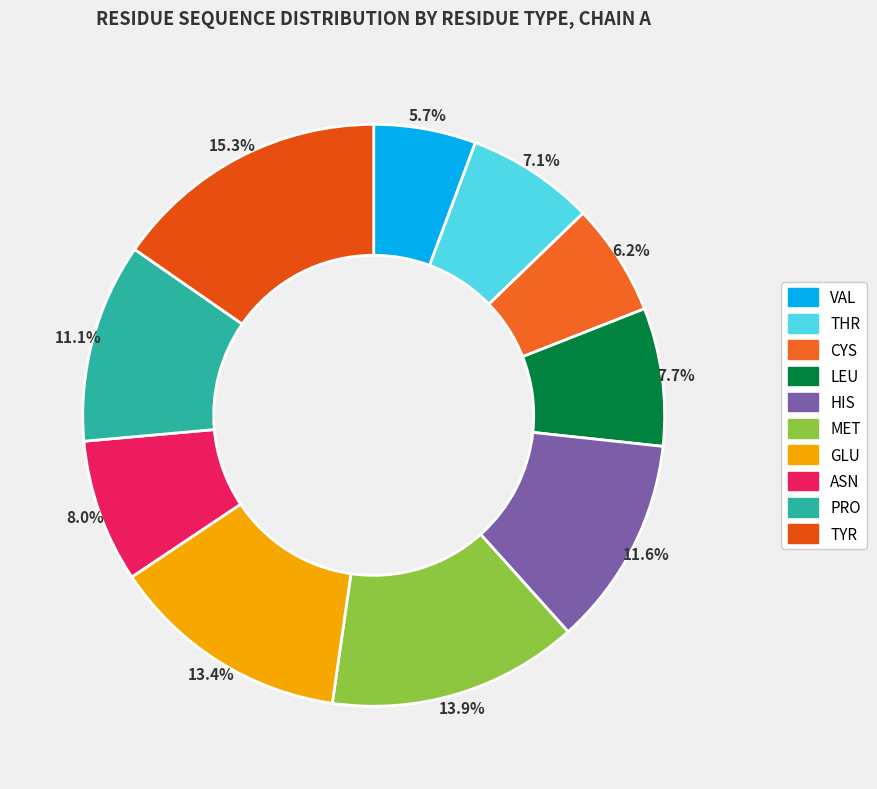

How many slices are in this pie chart?

10